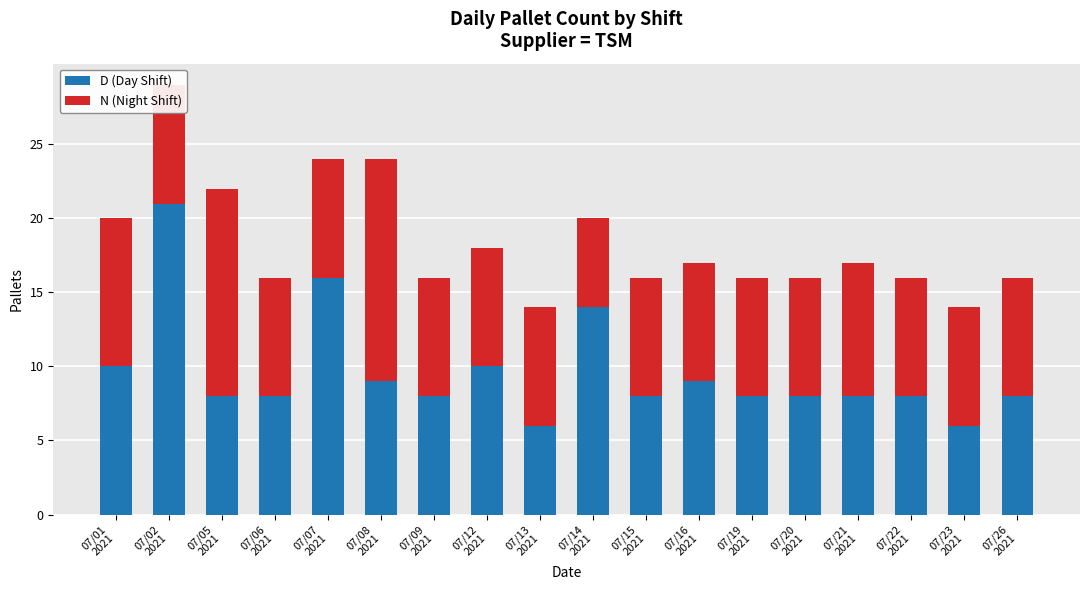

Does the chart contain any negative values?

No